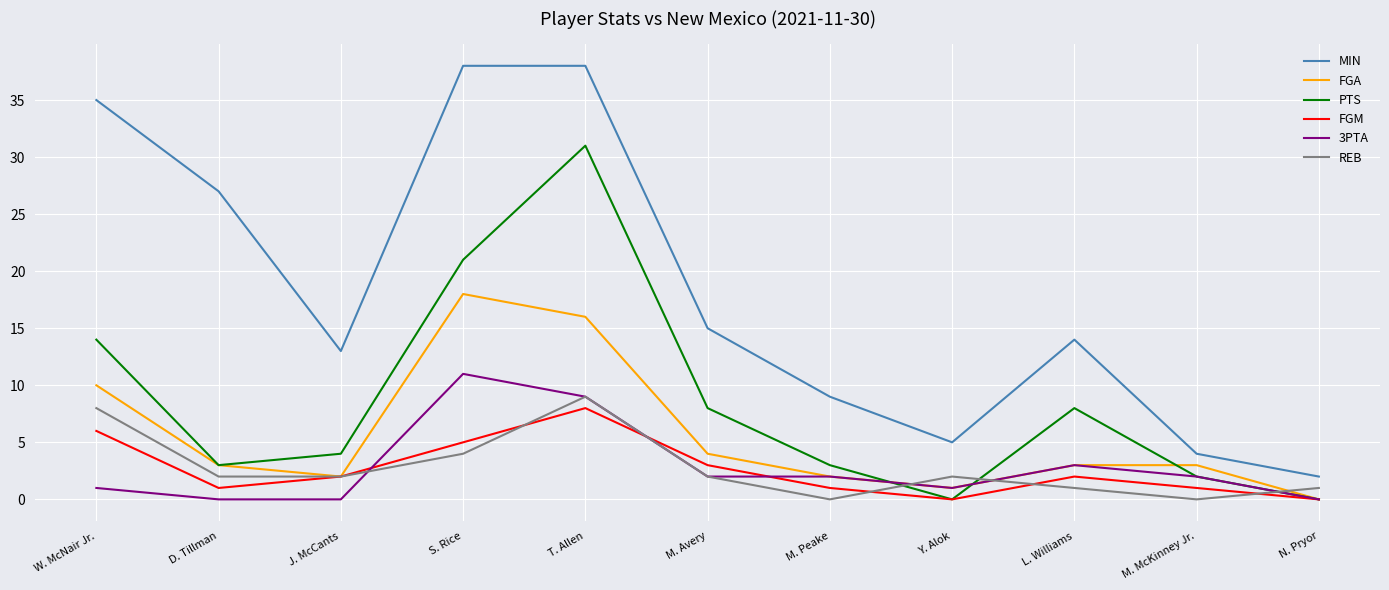

What is the difference between the highest and lowest values at L. Williams?

13